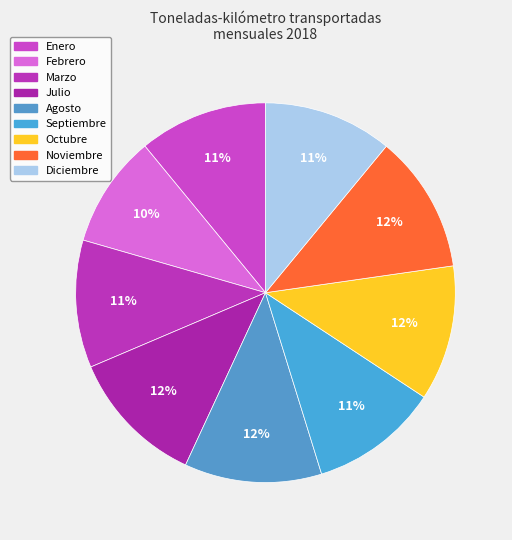

How many slices are in this pie chart?

9